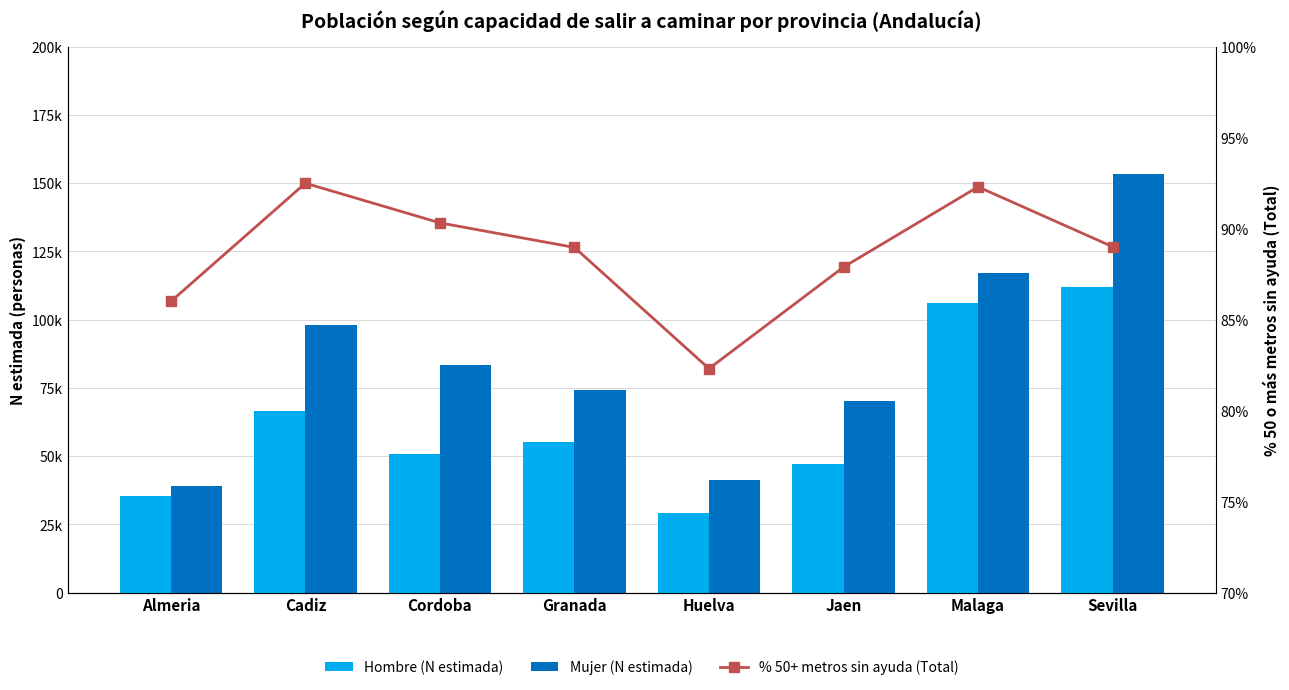

Reading right to left, list all the values displayed in this chart.

Hombre (N estimada): 111893.0	105928.0	47196.0	29347.0	55122.0	50940.0	66654.0	35386.0
Mujer (N estimada): 153225.0	117121.0	70309.0	41246.0	74313.0	83521.0	97875.0	39231.0
% 50+ metros sin ayuda (Total): 89.0	92.3	87.9	82.3	89.0	90.3	92.5	86.0